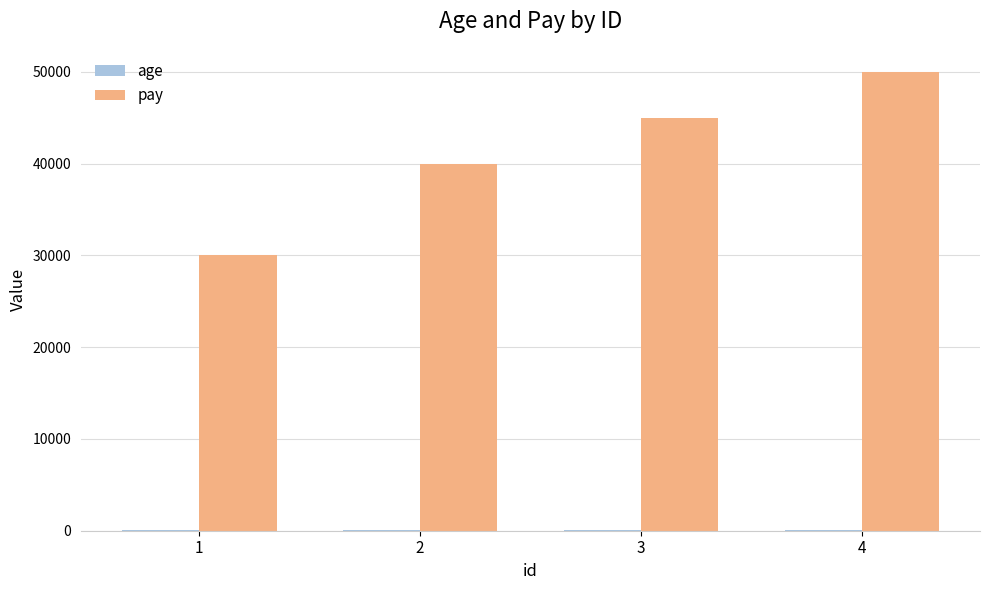

Between 1 and 4, which series saw the biggest shift?

pay